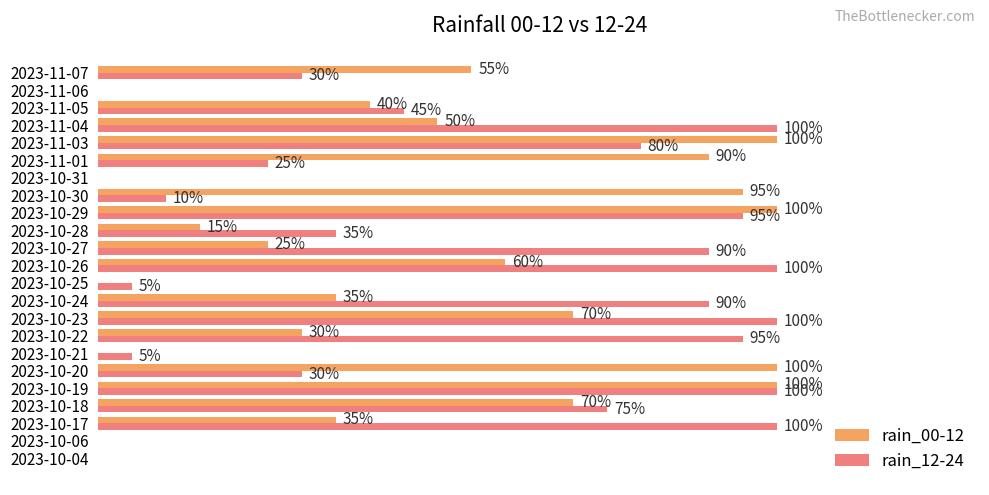

Where is rain_00-12 nearest to the value 50?

2023-11-04